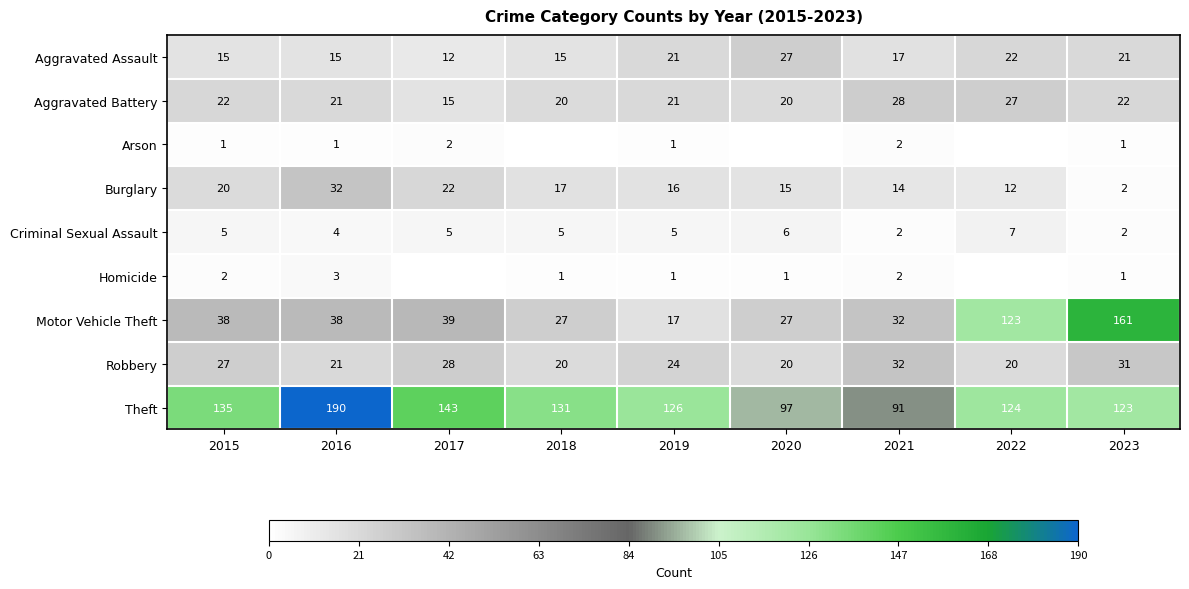

List the labels in order of Theft value, largest first.

2016, 2017, 2015, 2018, 2019, 2022, 2023, 2020, 2021